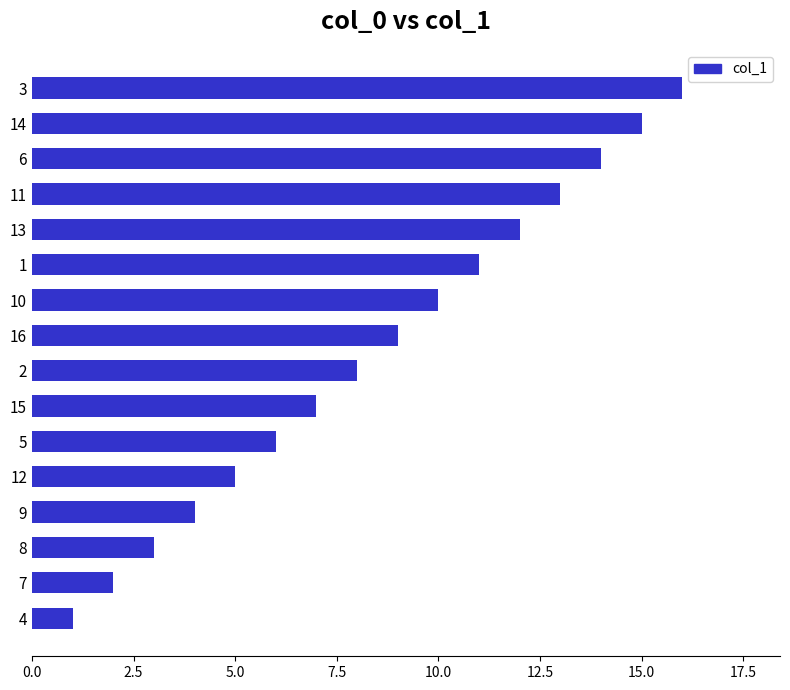

What is the sum of all values?

136